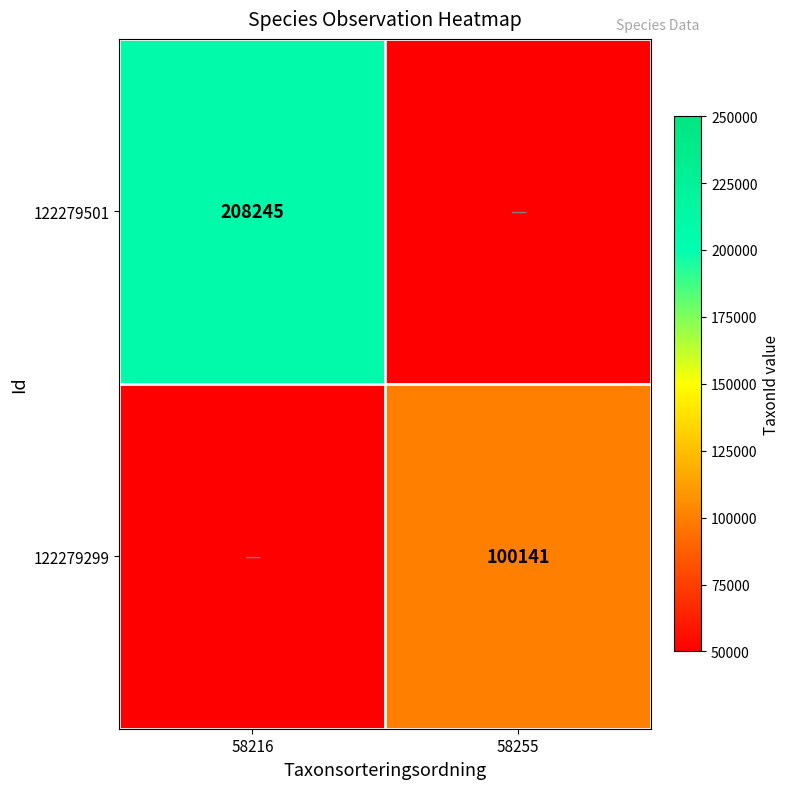

Is the value of 122279299 at 58255 greater than the value of 122279501 at 58216?

No